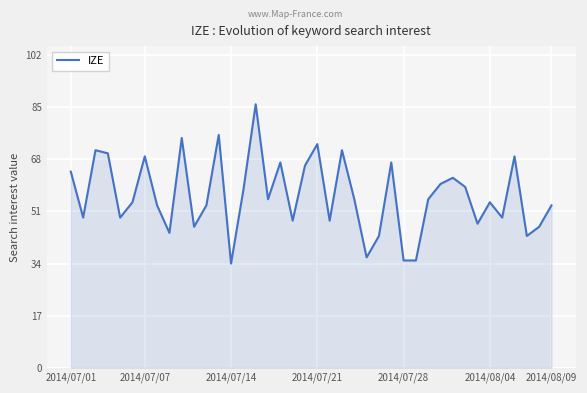

What is the difference between the maximum and minimum values?

52